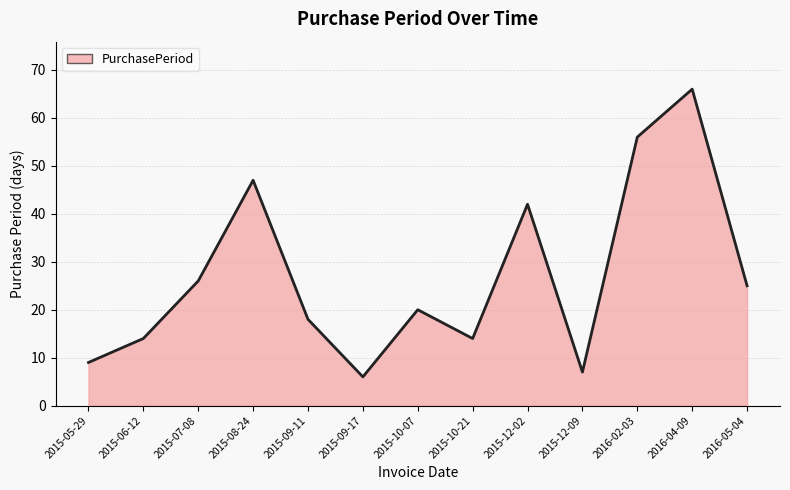

The value at 2016-02-03 is 56. True or false?

True